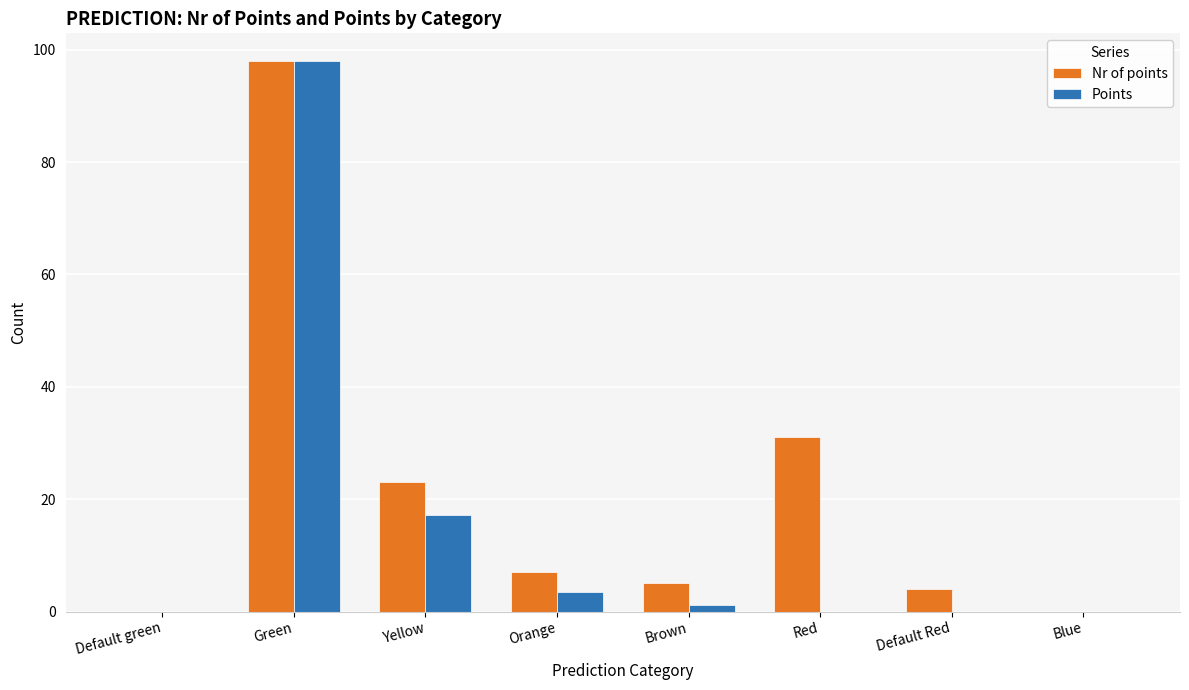

How many groups of bars are there?

8